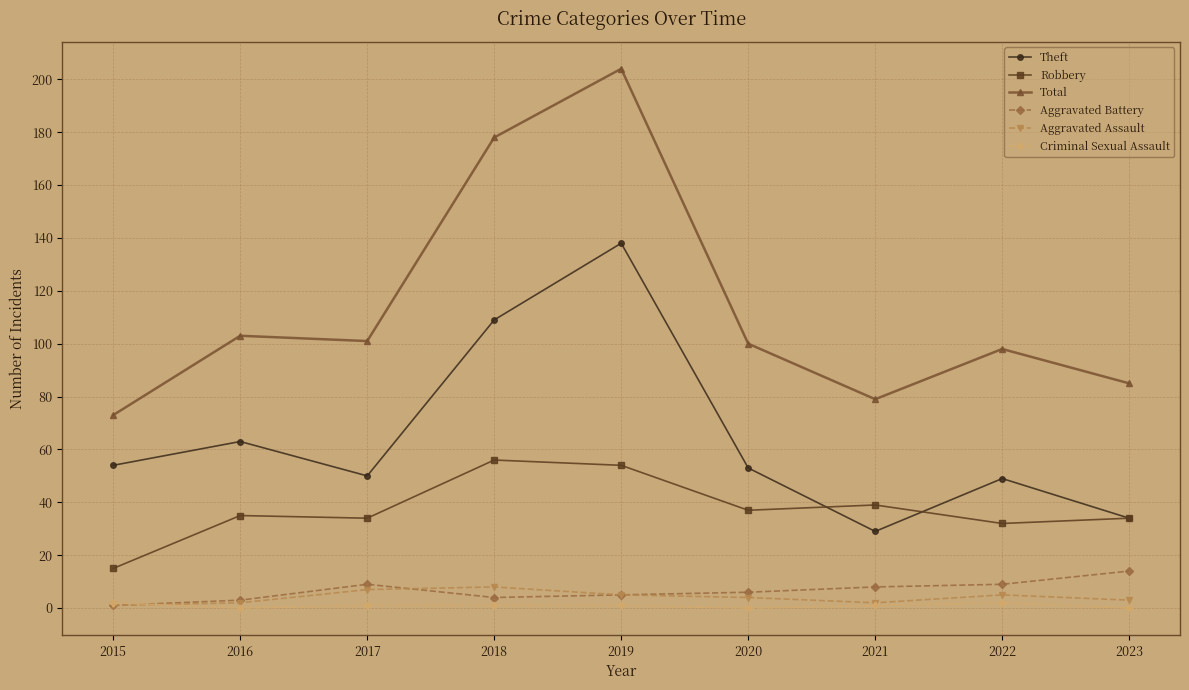

At which label does Aggravated Assault first exceed 4?

2017